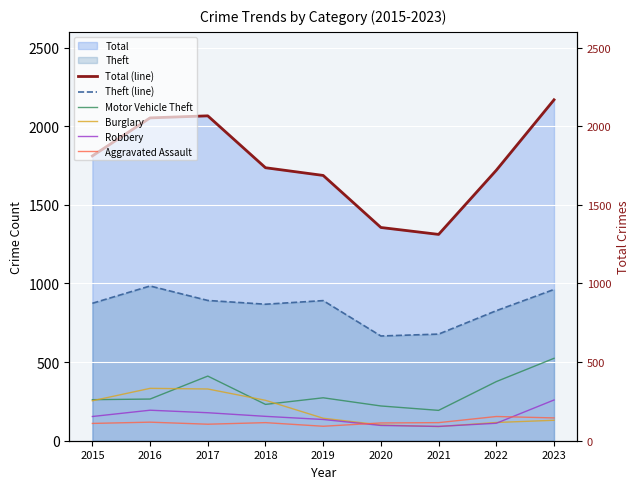

The value of Robbery at 2015 is 154. True or false?

True